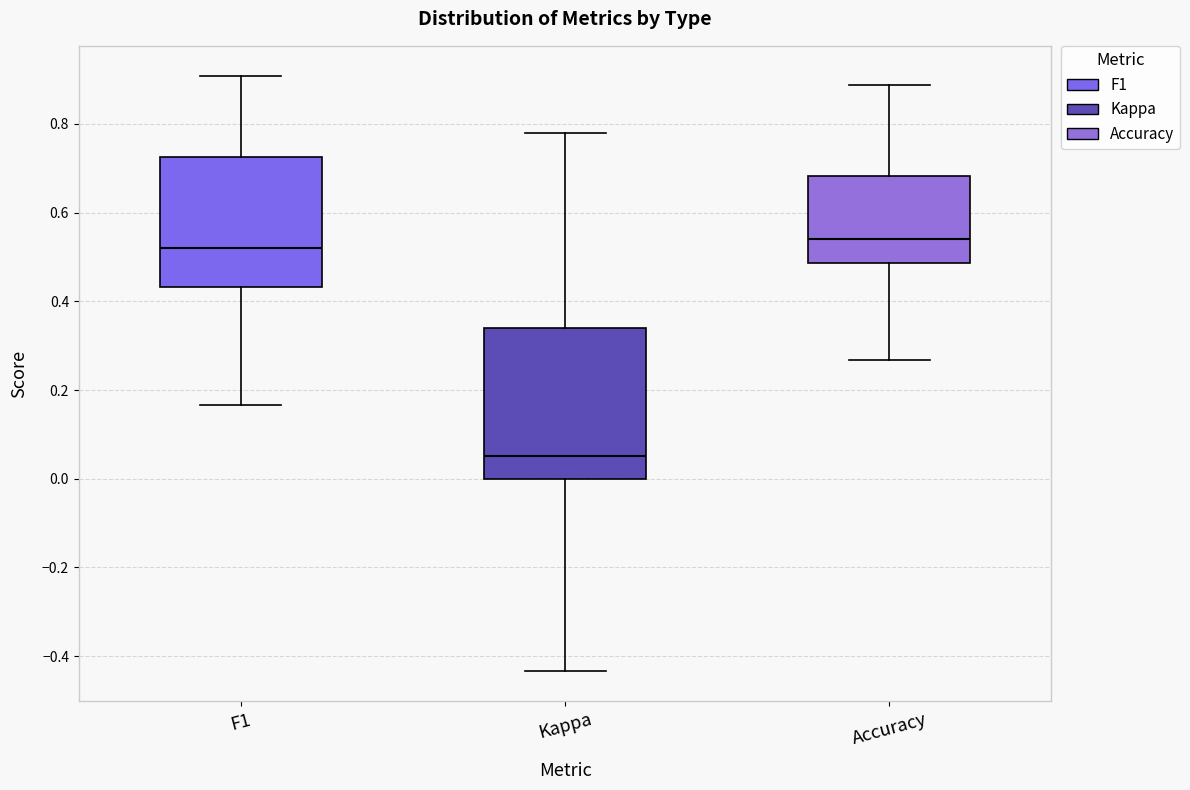

Where does the upper whisker of the box for Accuracy end on the y-axis? The values are not printed on the chart, so give them approximately, as read against the axis.

0.88